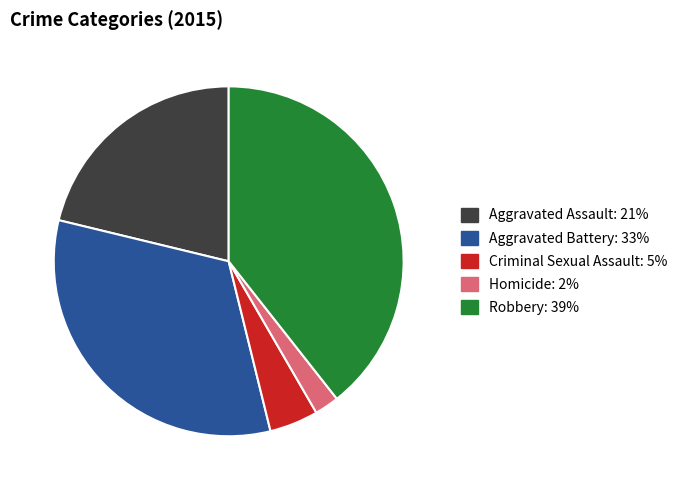

Is there any slice that represents more than half of the pie?

No